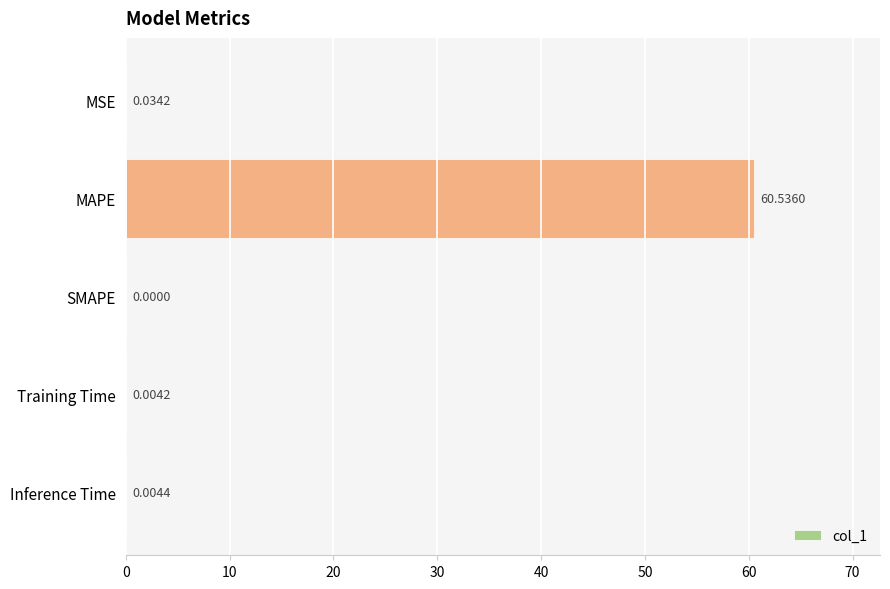

What is the sum of all values?

60.6